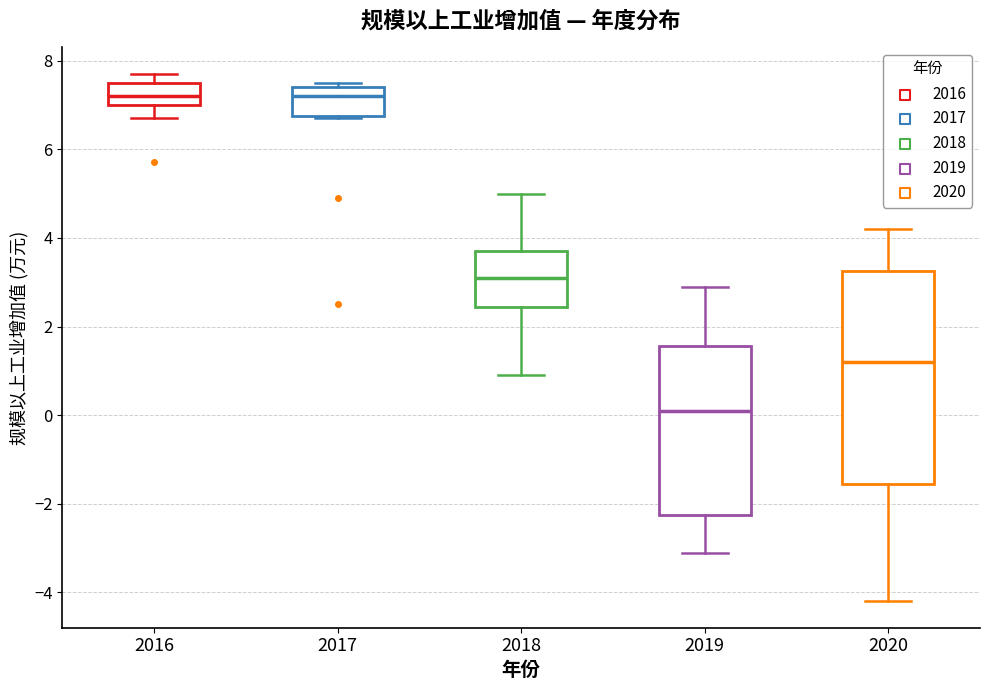

Which box is the tallest, from its lower edge to its upper edge?

2020